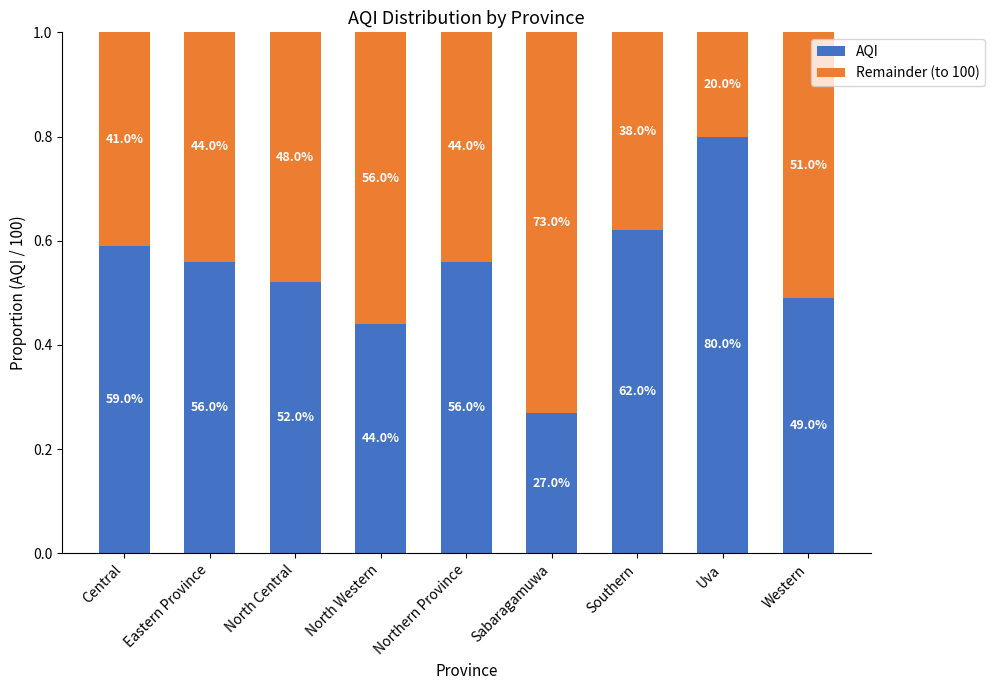

Rank the series at North Western from lowest to highest value.

AQI, Remainder (to 100)